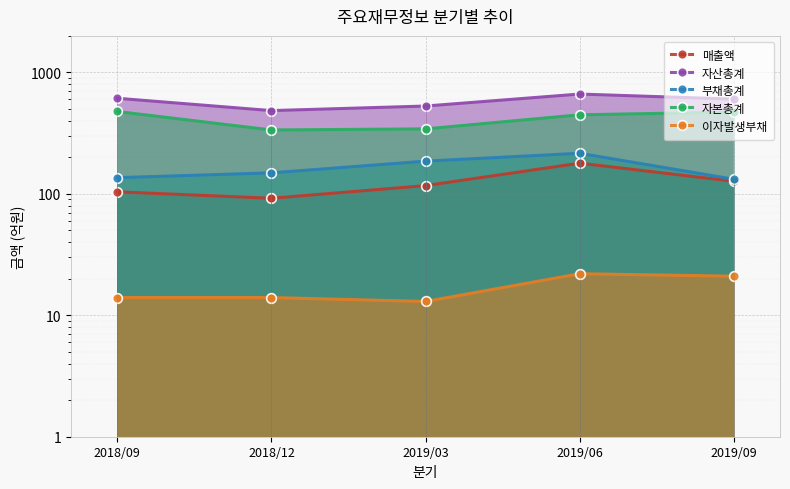

What is the value of the 매출액 point at the 3rd from the left?

117